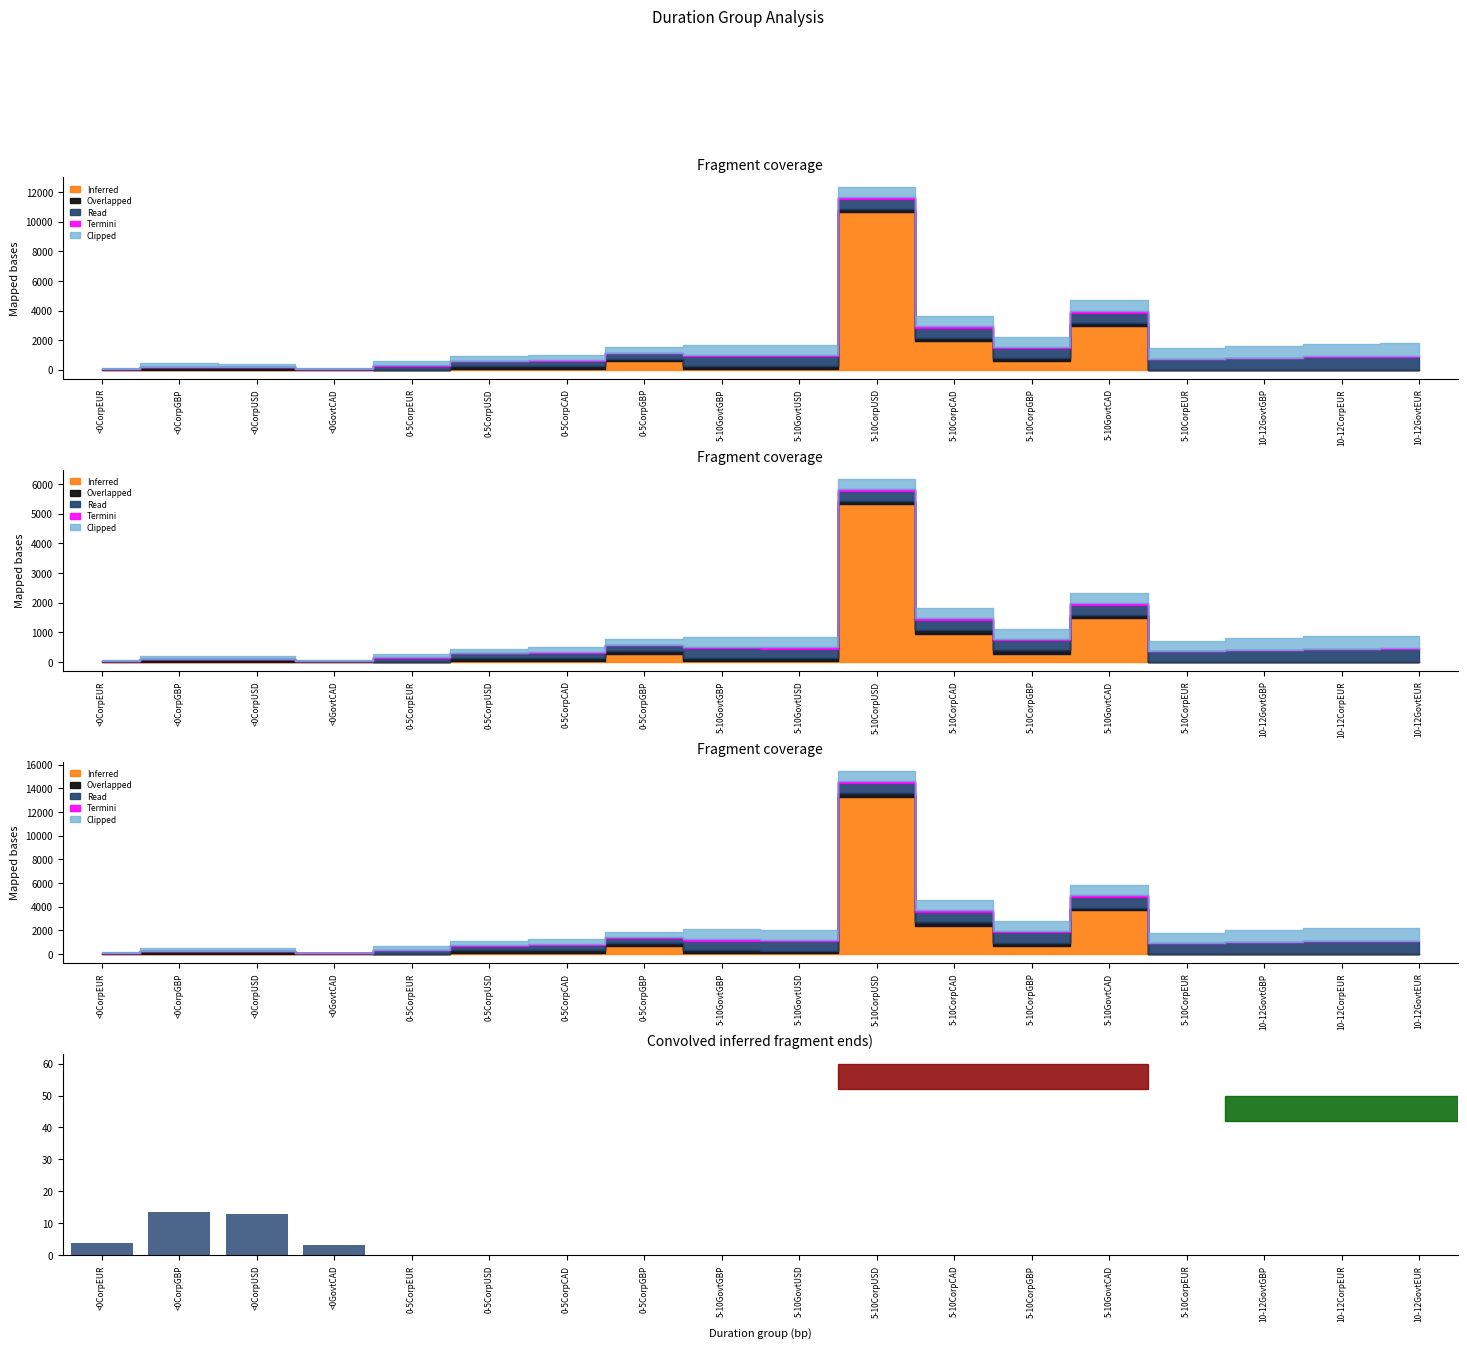

The chart shows a value of -4.6 at 0-5CorpEUR. True or false?

False